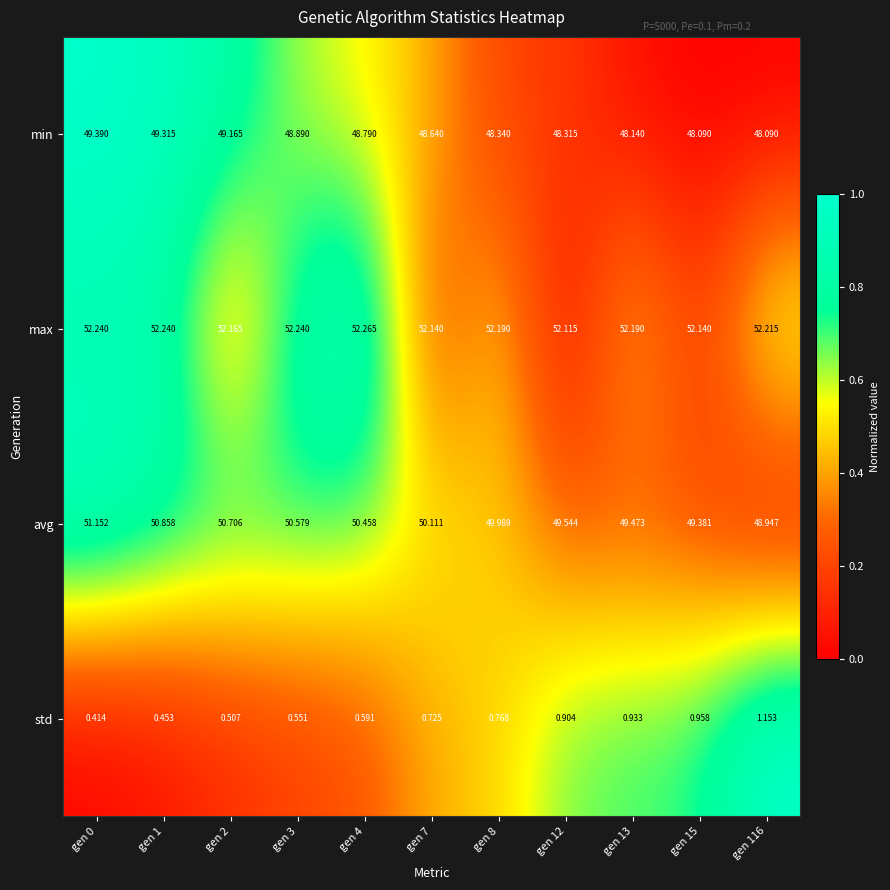

At which category does the chart reach its peak across all series?

gen 4